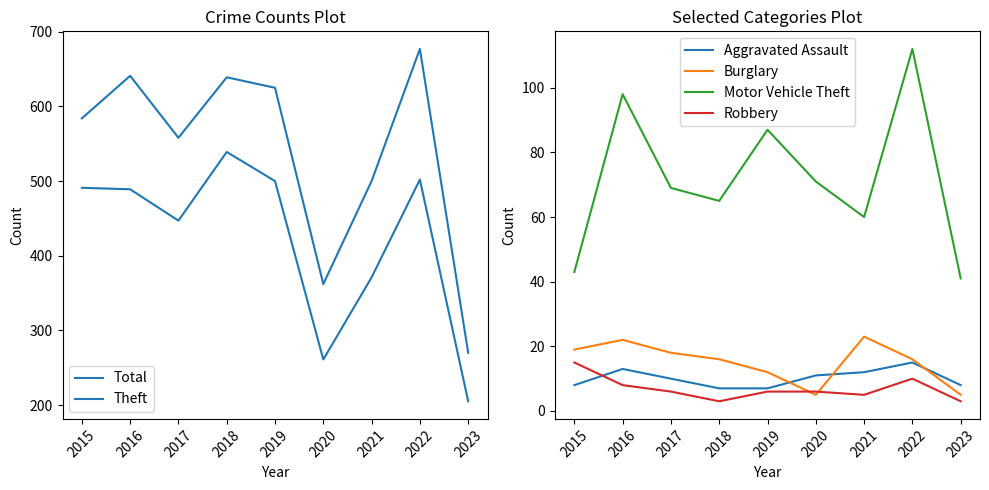

Where is Motor Vehicle Theft nearest to the value 76?

2020